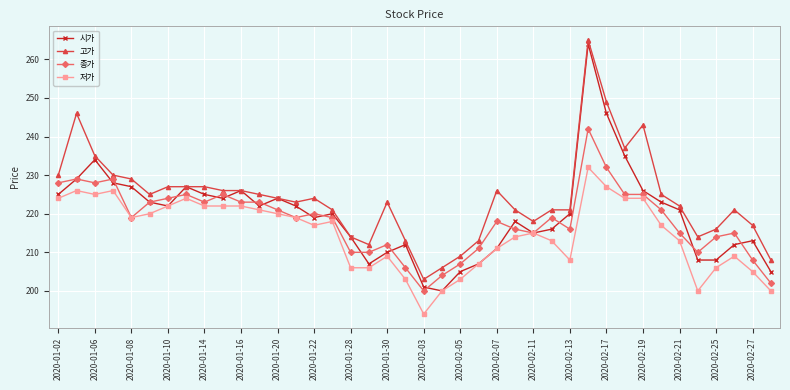

Which series has the largest range (max minus min)?

시가